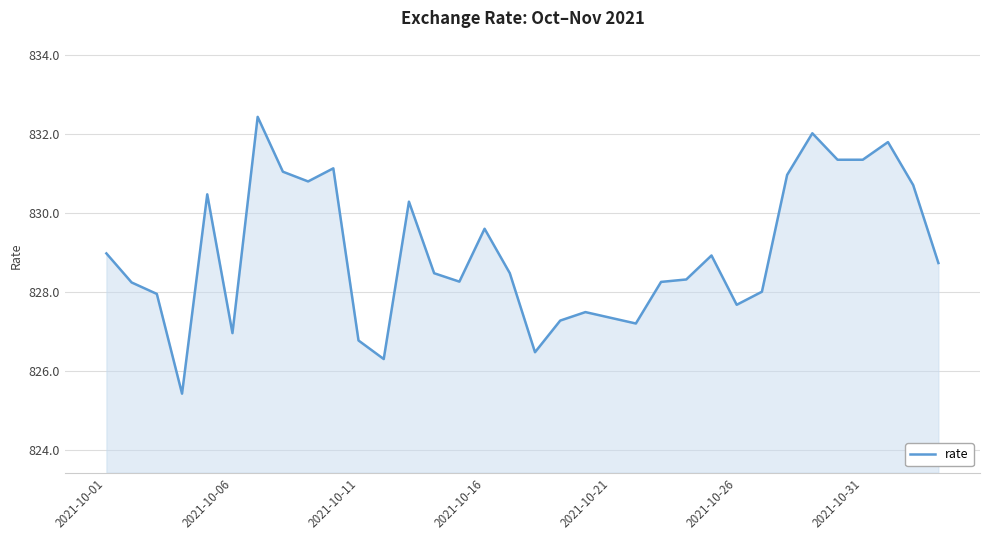

What is the maximum value shown in the chart?

832.4